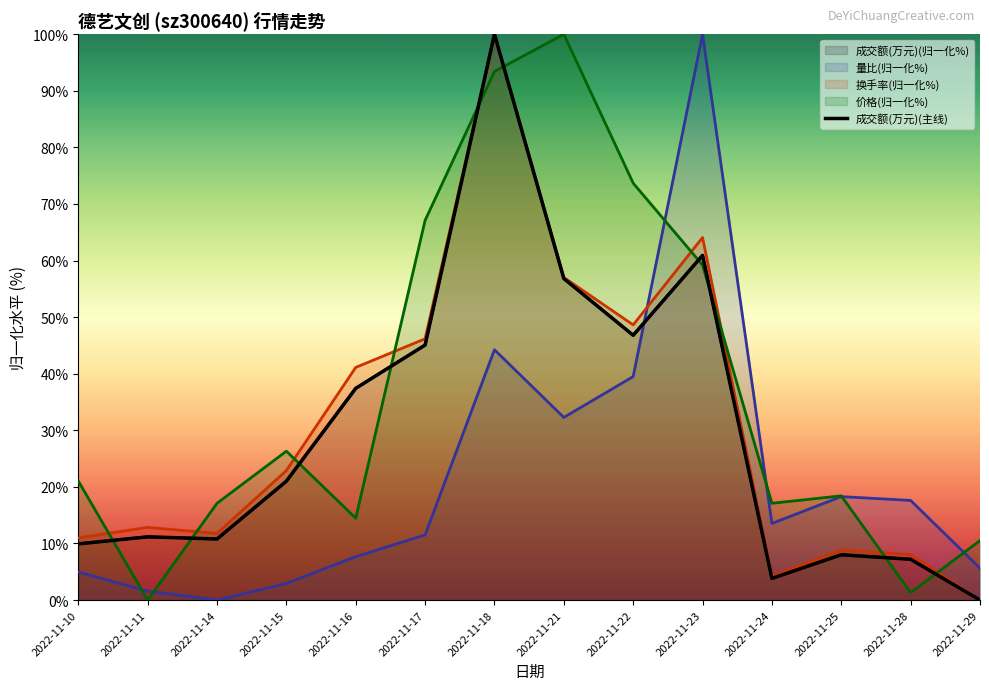

What is the sum of the values at 2022-11-23 and 2022-11-15?

81.9